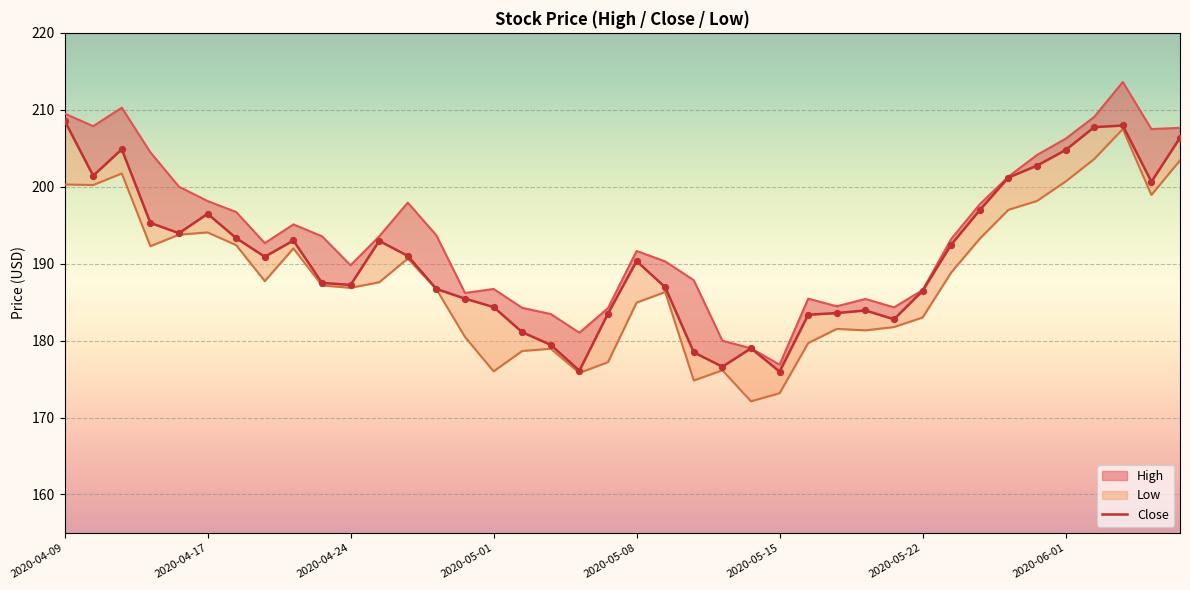

Which series has the widest spread of Y values?

High